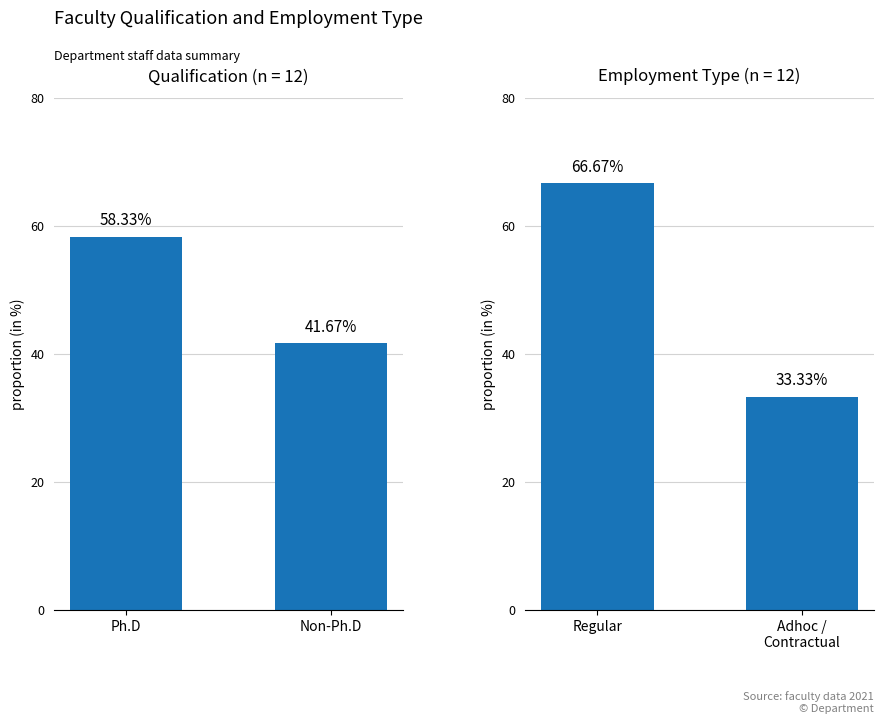

What is the sum of all Qualification values?

100.0